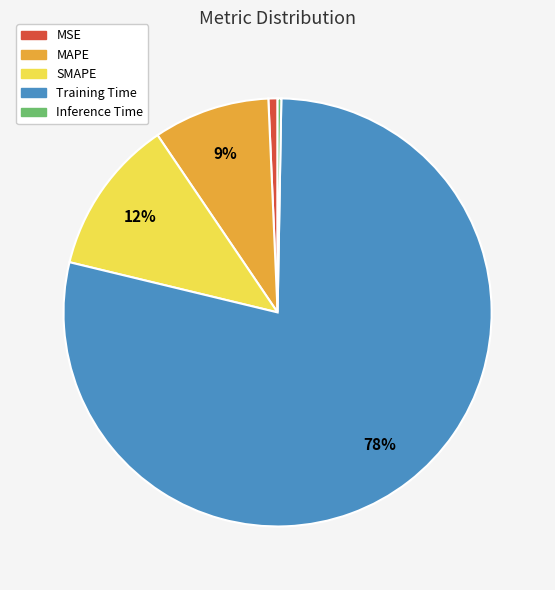

How many segments does this pie chart have?

5